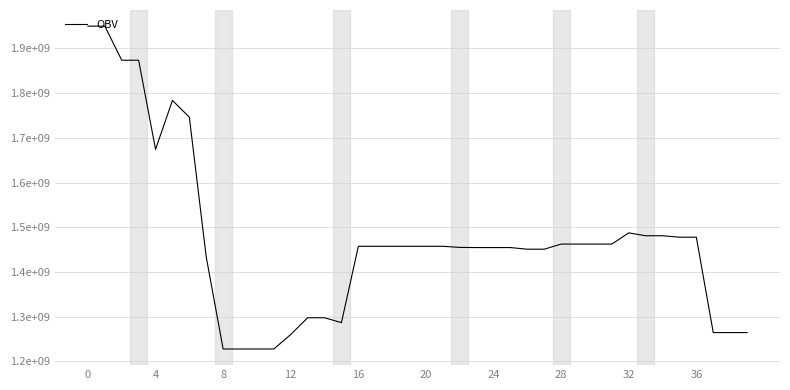

What is the label of the 30th point from the left?

29